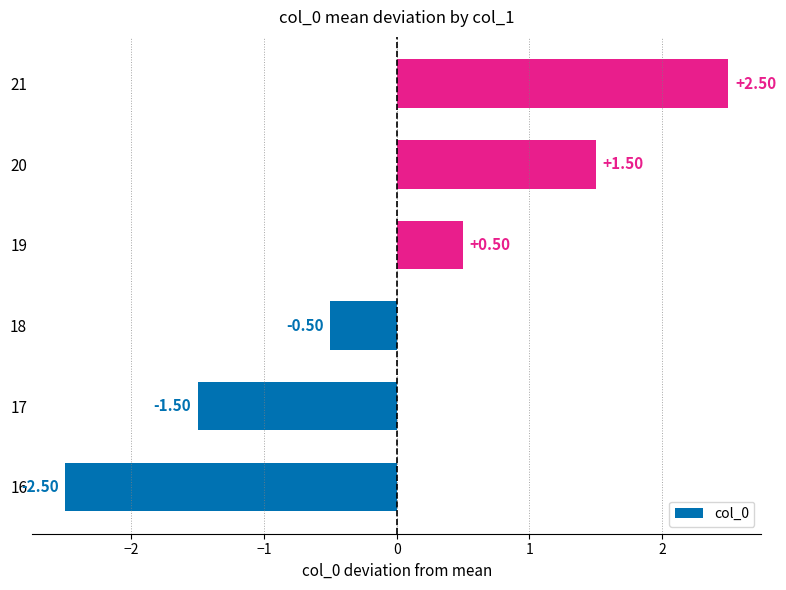

Is it true that the value at 20 is 1.5?

True